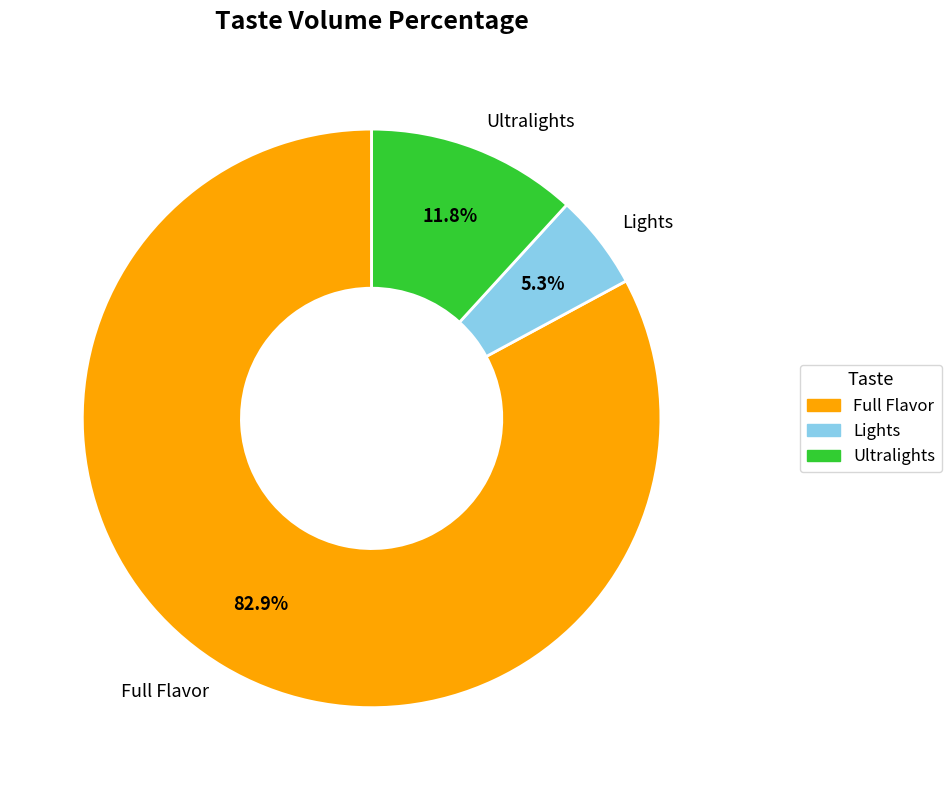

Does any single category account for the majority?

Yes